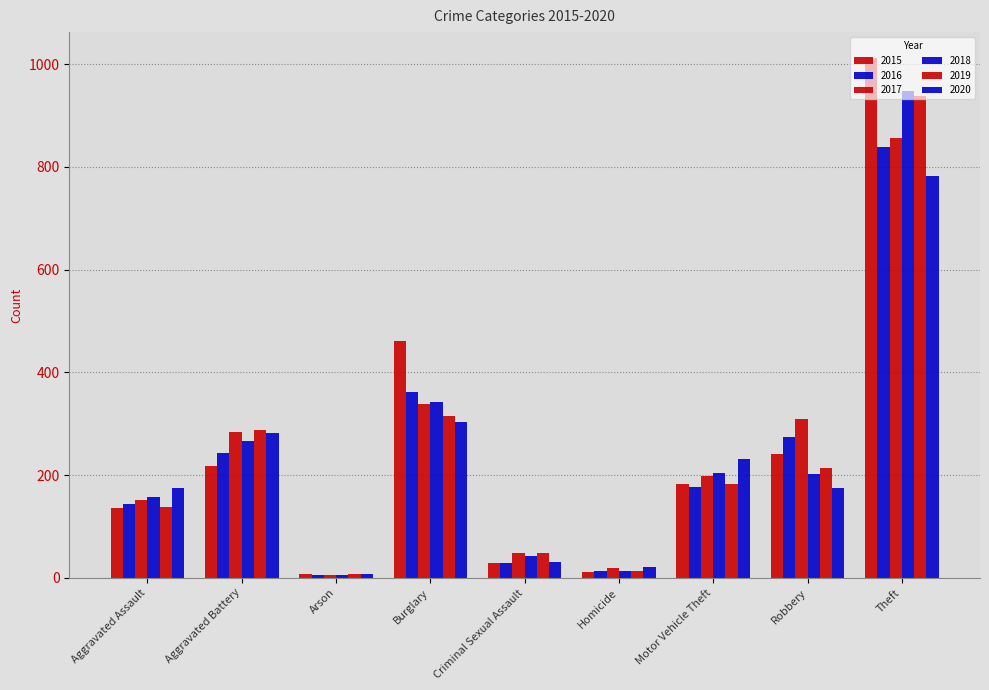

How many data points in 2015 are less than 183?

4